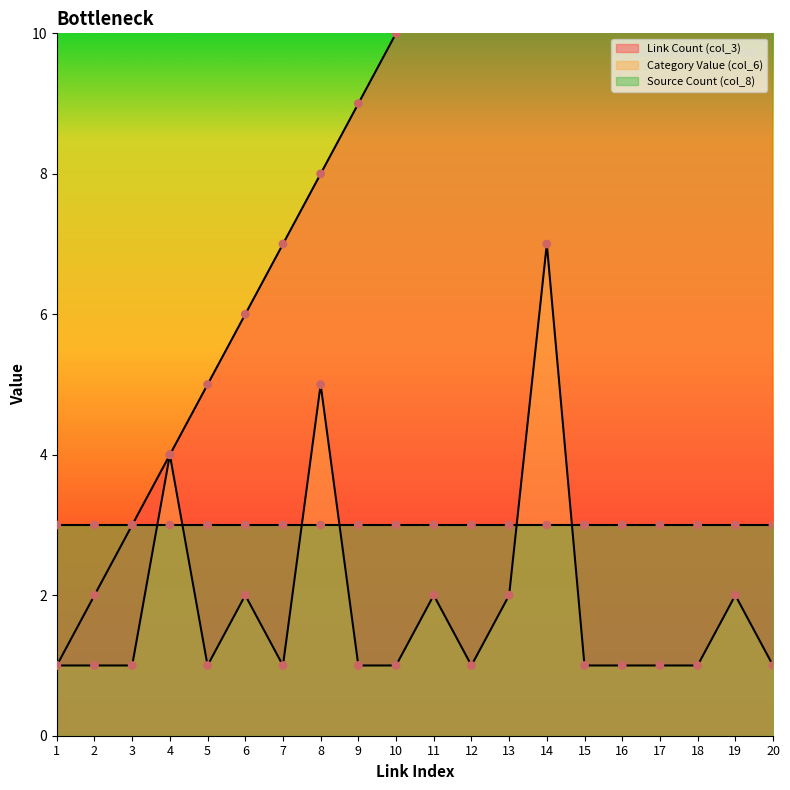

At how many categories does at least one series exceed 11?

9